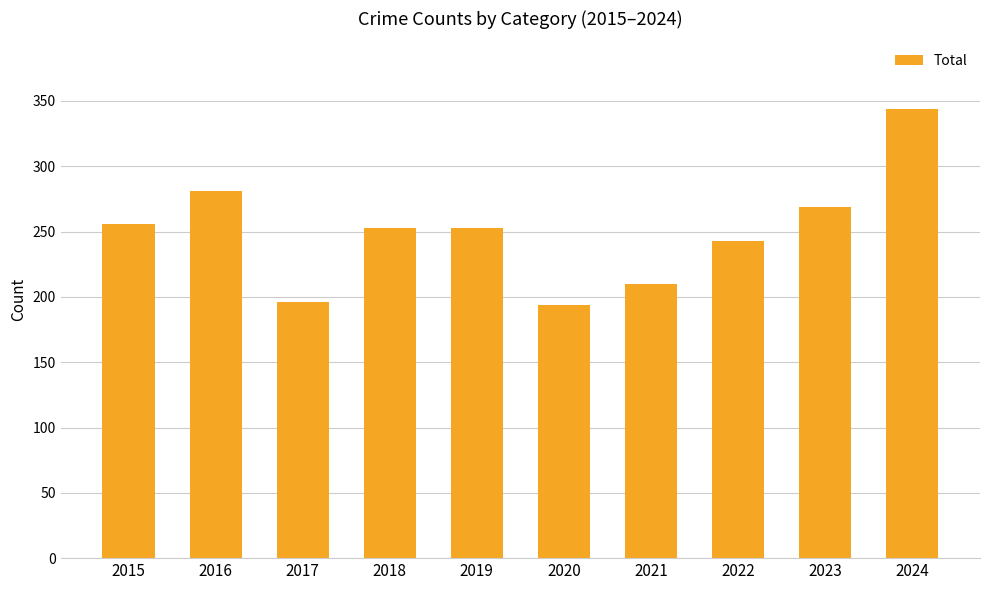

The chart shows a value of 417 at 2023. True or false?

False